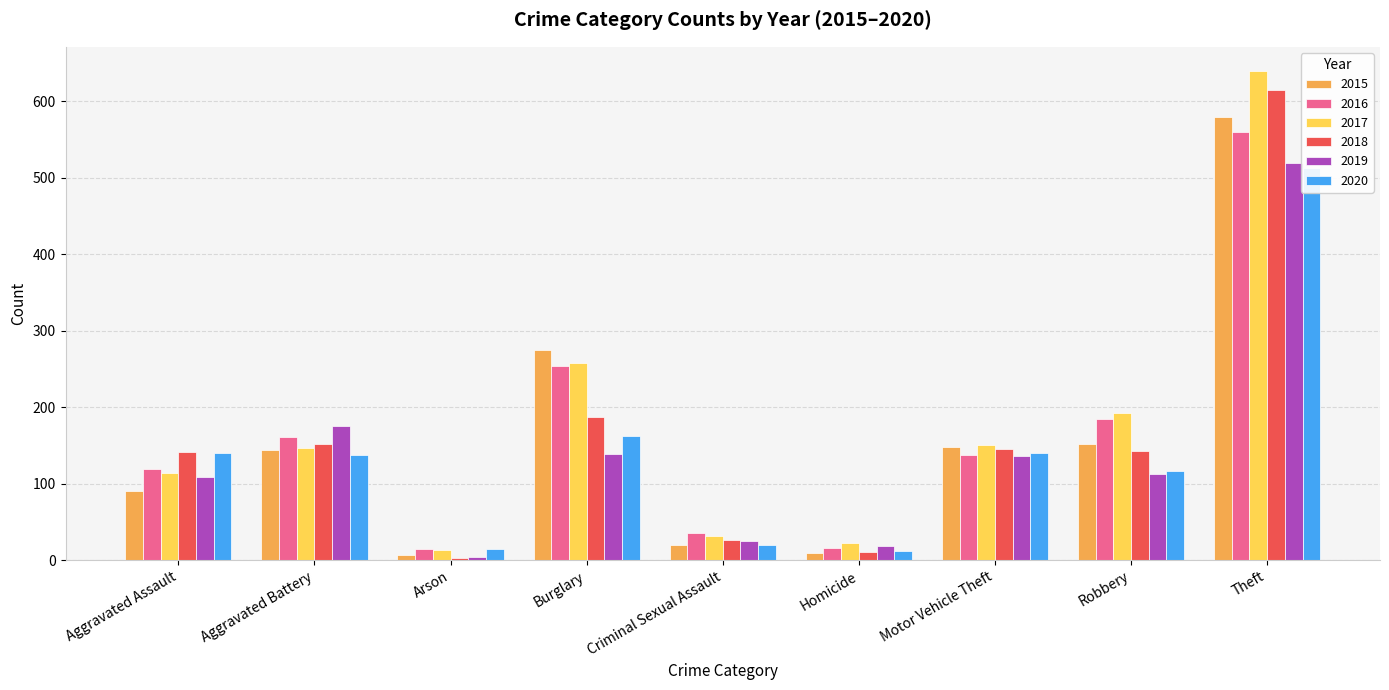

True or false: 2020 has a value of 117 at Robbery.

True